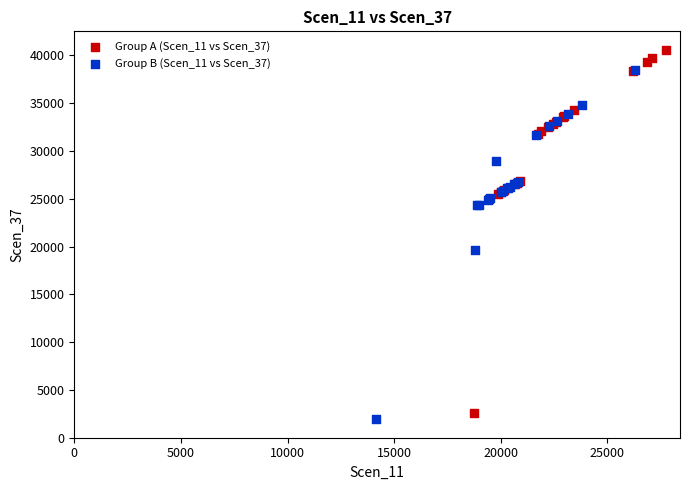

Which series contains the highest Y value?

Group A (Scen_11 vs Scen_37)